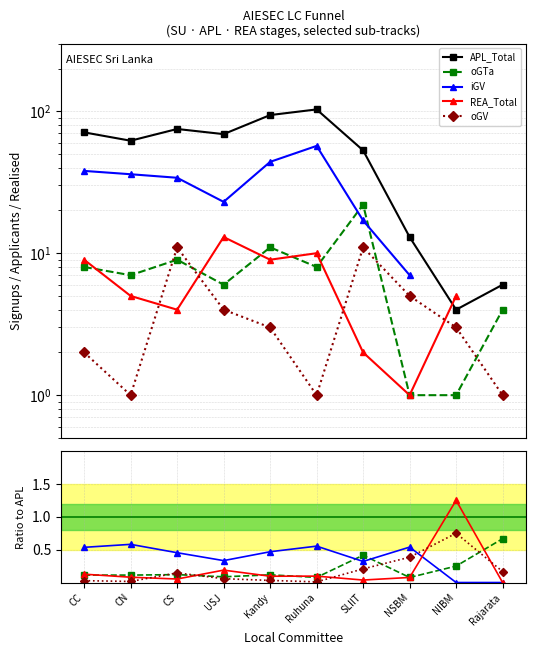

Which category has the highest value in the REA_Total series?

NIBM